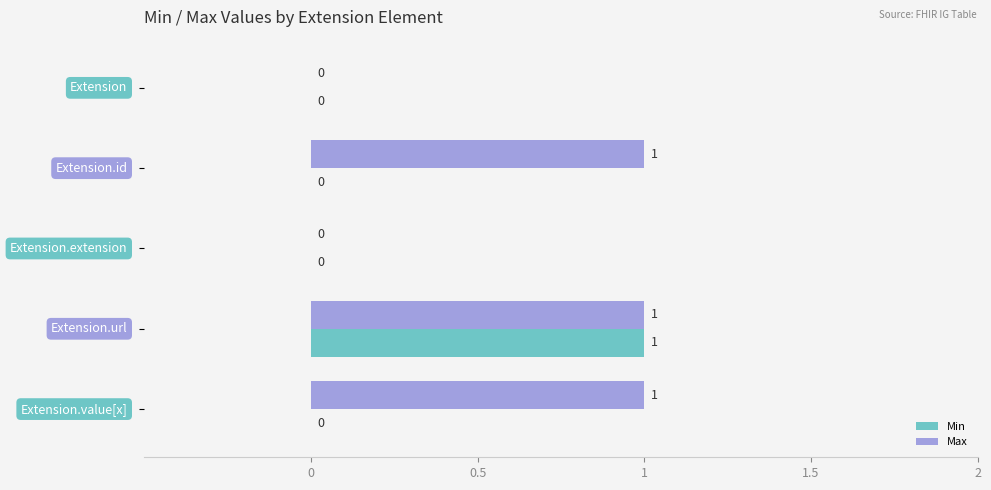

How many Max values are between 0 and 1?

5